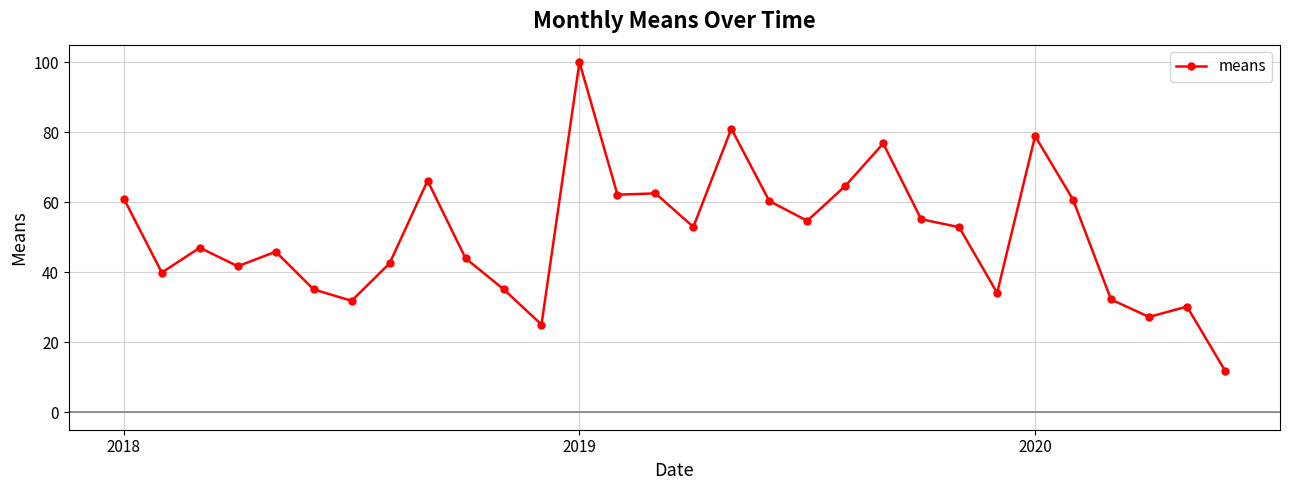

True or false: there are more than 0 points higher than both neighbors.

True